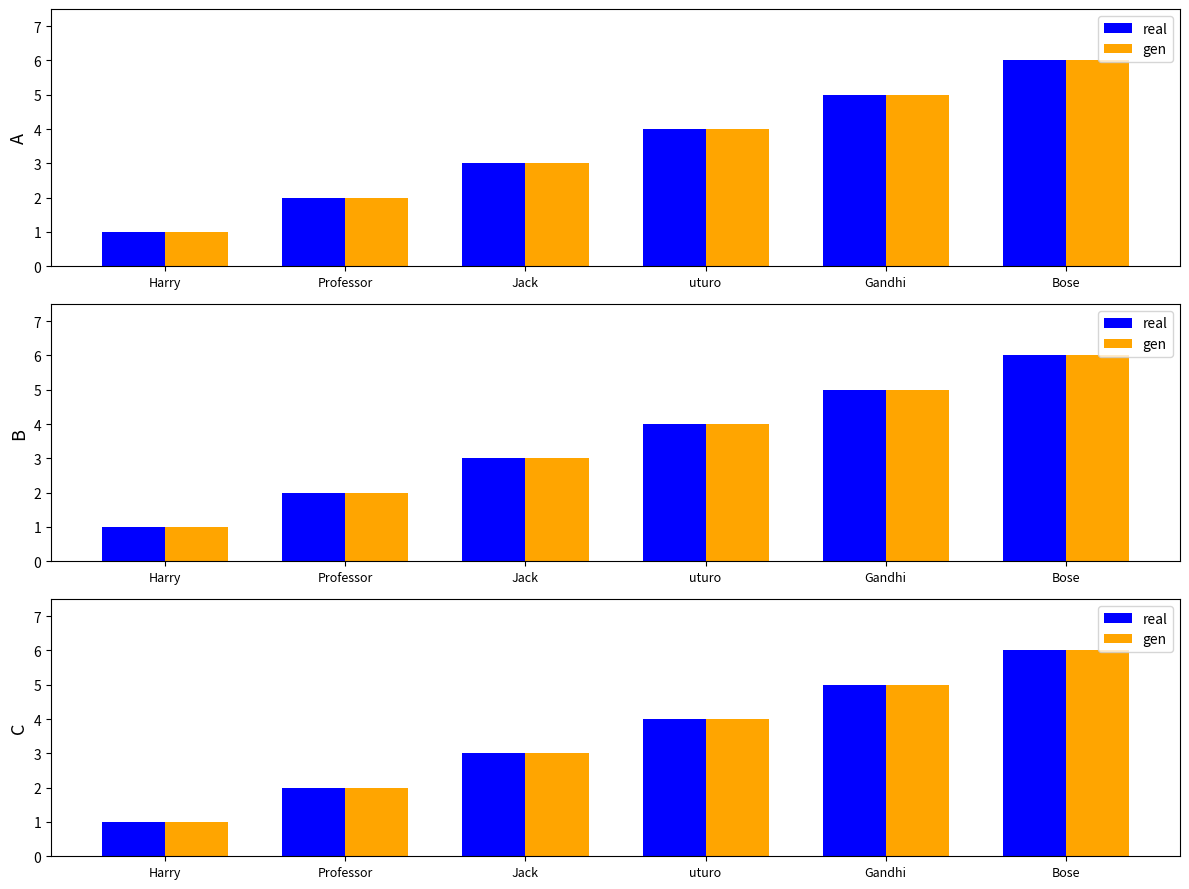

Between Harry and Bose, which series saw the biggest shift?

real